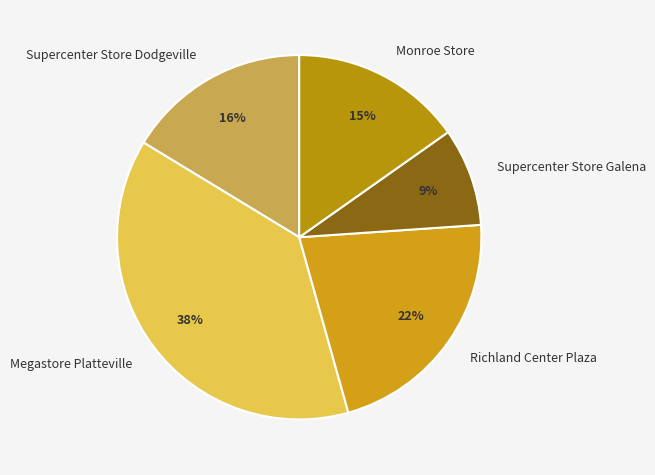

Which has a higher value, Richland Center Plaza or Monroe Store?

Richland Center Plaza